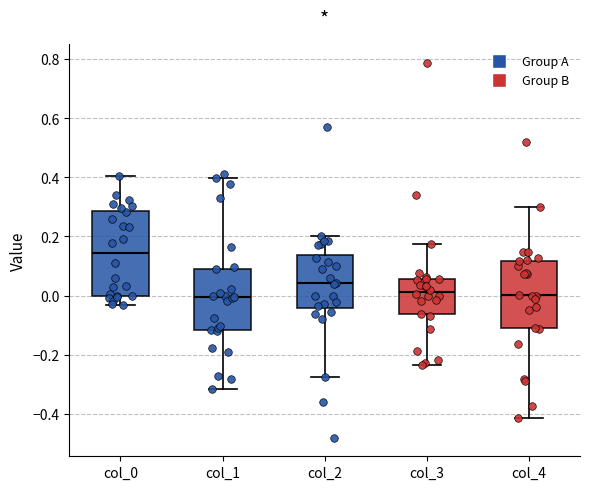

Reading left to right, read every box against the y-axis: the position of its median line, the range the box covers, and the ends of its whiskers. The values are not printed on the chart, so give them approximately, as read against the axis.

col_0: median 0.14, box 0.00 to 0.28, whiskers -0.04 to 0.40
col_1: median 0.00, box -0.12 to 0.10, whiskers -0.32 to 0.40
col_2: median 0.04, box -0.04 to 0.14, whiskers -0.28 to 0.20
col_3: median 0.02, box -0.06 to 0.06, whiskers -0.24 to 0.18
col_4: median 0.00, box -0.12 to 0.12, whiskers -0.42 to 0.30